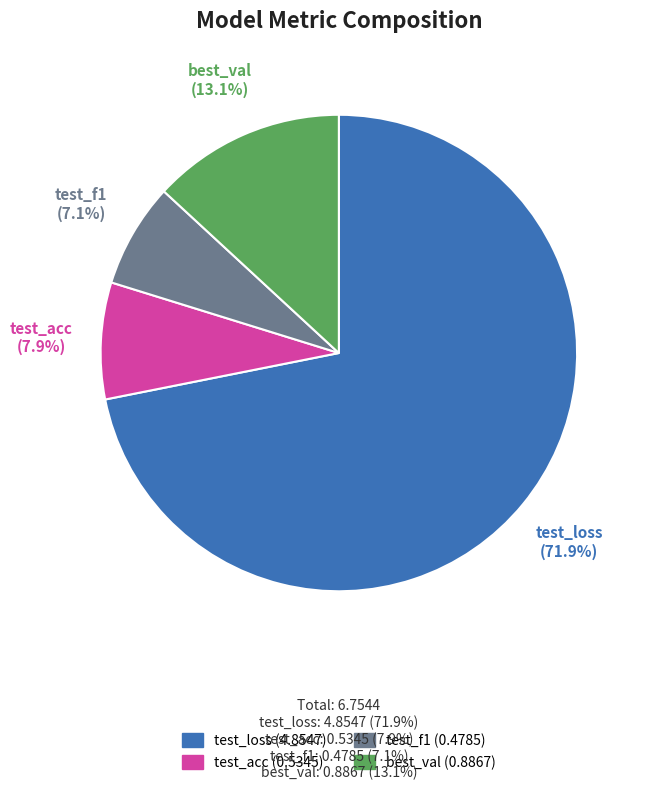

Count the number of slices in the pie.

4